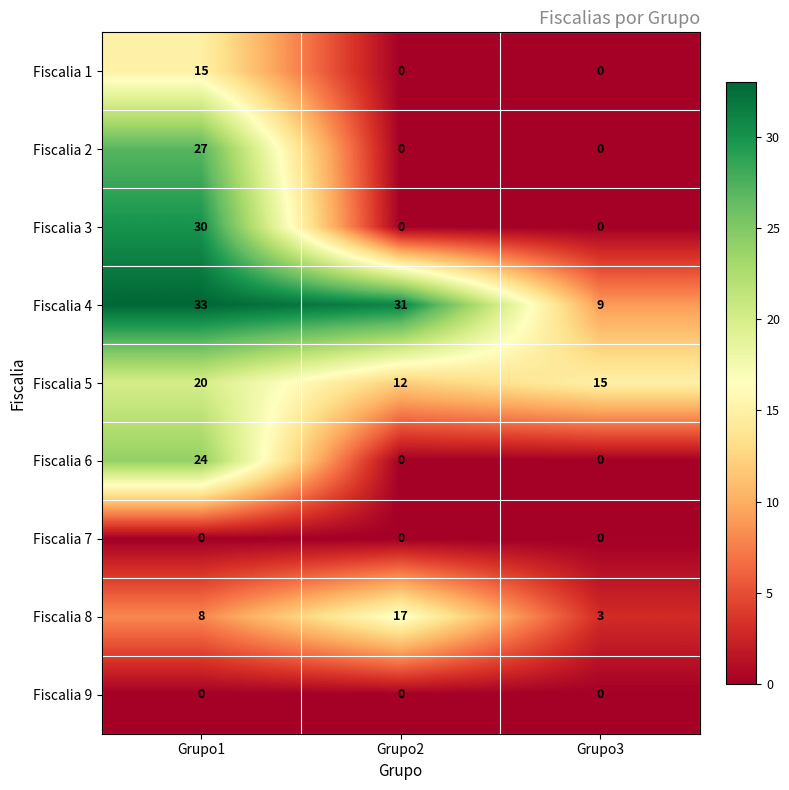

Reading left to right, extract all data points from this chart.

Fiscalia 1: 15	0	0
Fiscalia 2: 27	0	0
Fiscalia 3: 30	0	0
Fiscalia 4: 33	31	9
Fiscalia 5: 20	12	15
Fiscalia 6: 24	0	0
Fiscalia 7: 0	0	0
Fiscalia 8: 8	17	3
Fiscalia 9: 0	0	0